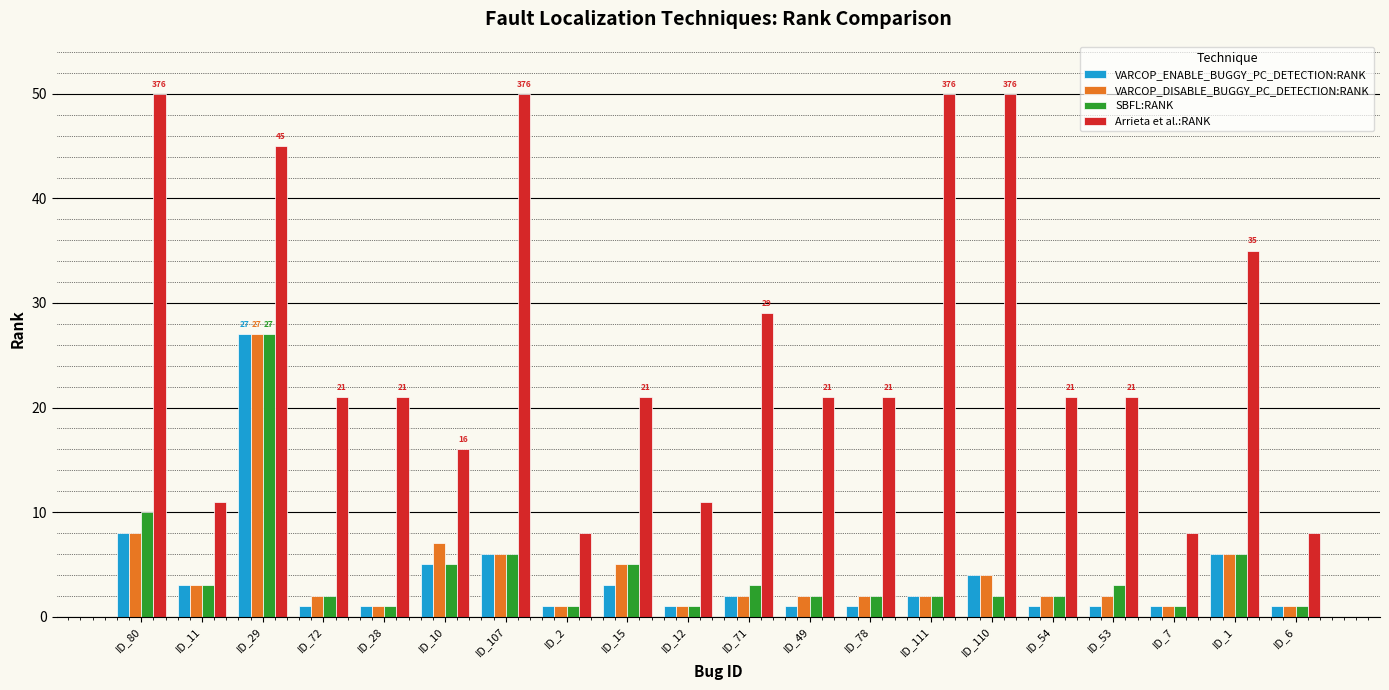

Which series has the largest total across all categories?

Arrieta et al.:RANK